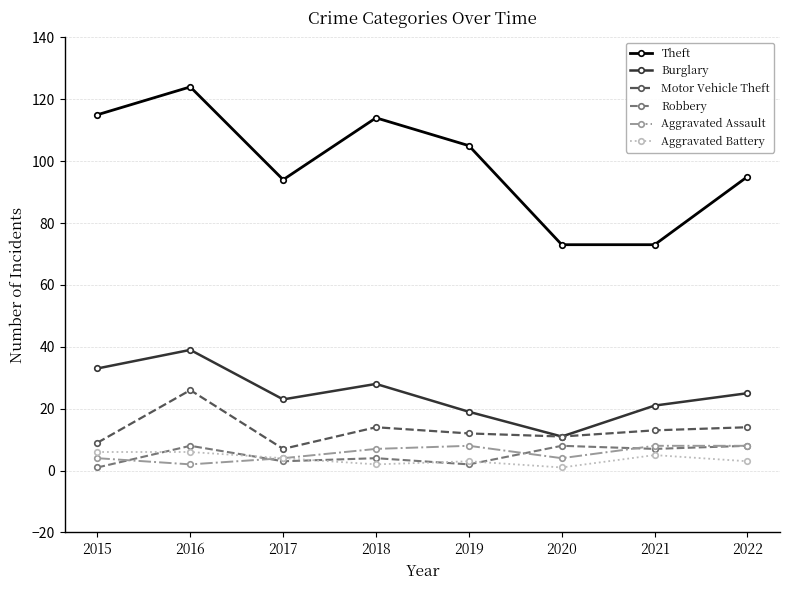

Which series changed the most between 2018 and 2020?

Theft